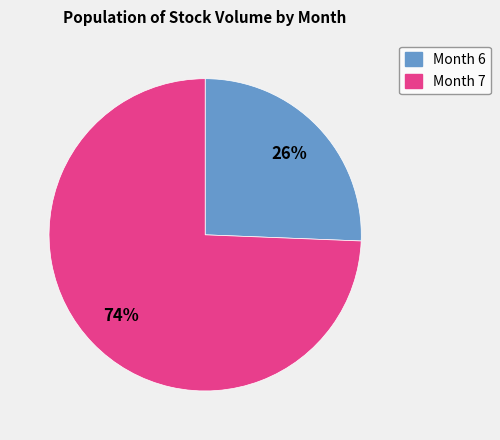

To the nearest percent, what is the combined percentage of Month 6 and Month 7?

100%